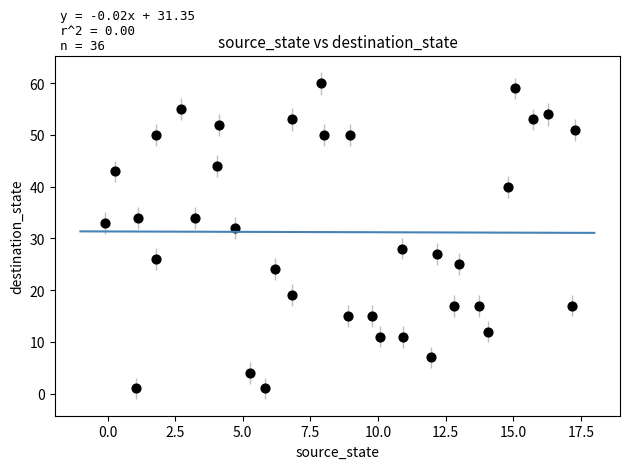

What is the range of Y values (max minus min)?

59